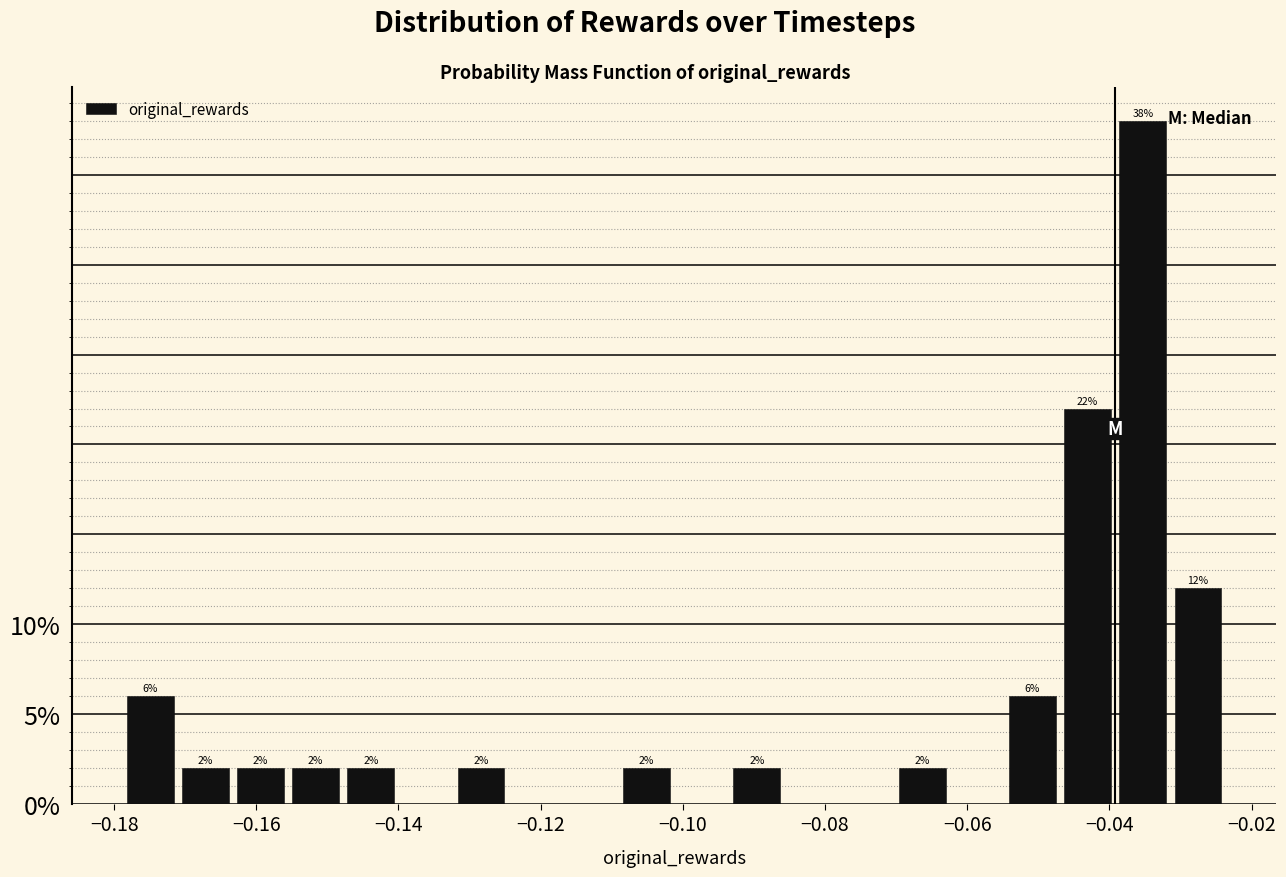

Read against the x-axis, roughly where is the centre of the tallest bar?

-0.036